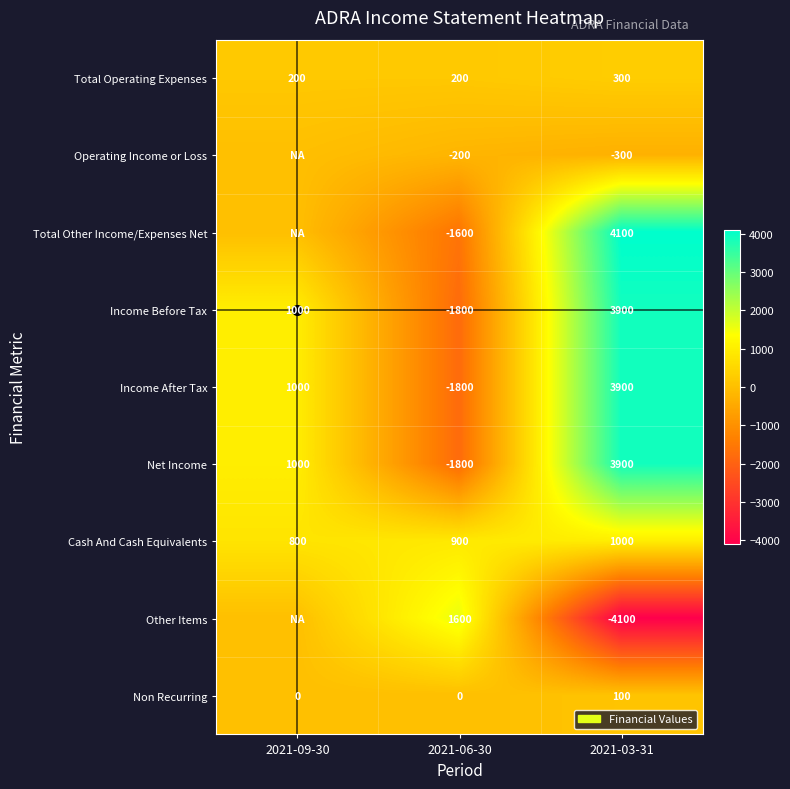

How many Income Before Tax values are between -1800 and 3900?

3